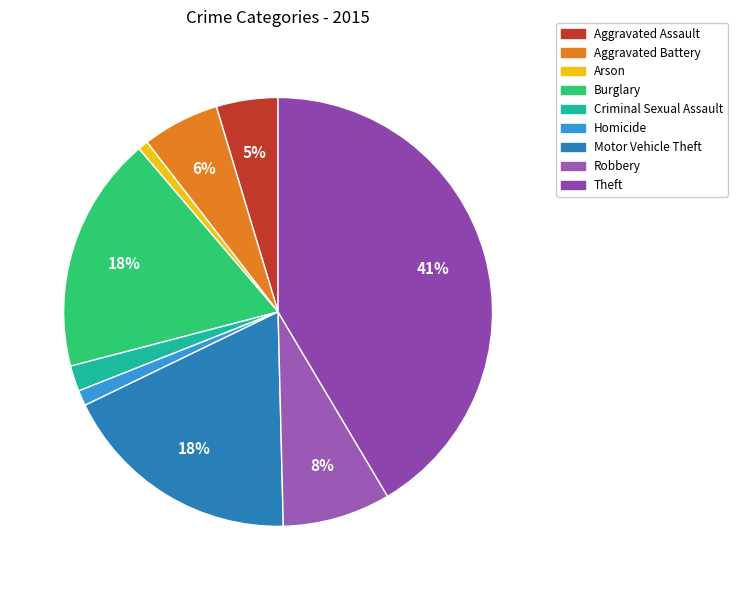

Rank the categories by value from highest to lowest.

Theft, Motor Vehicle Theft, Burglary, Robbery, Aggravated Battery, Aggravated Assault, Criminal Sexual Assault, Homicide, Arson